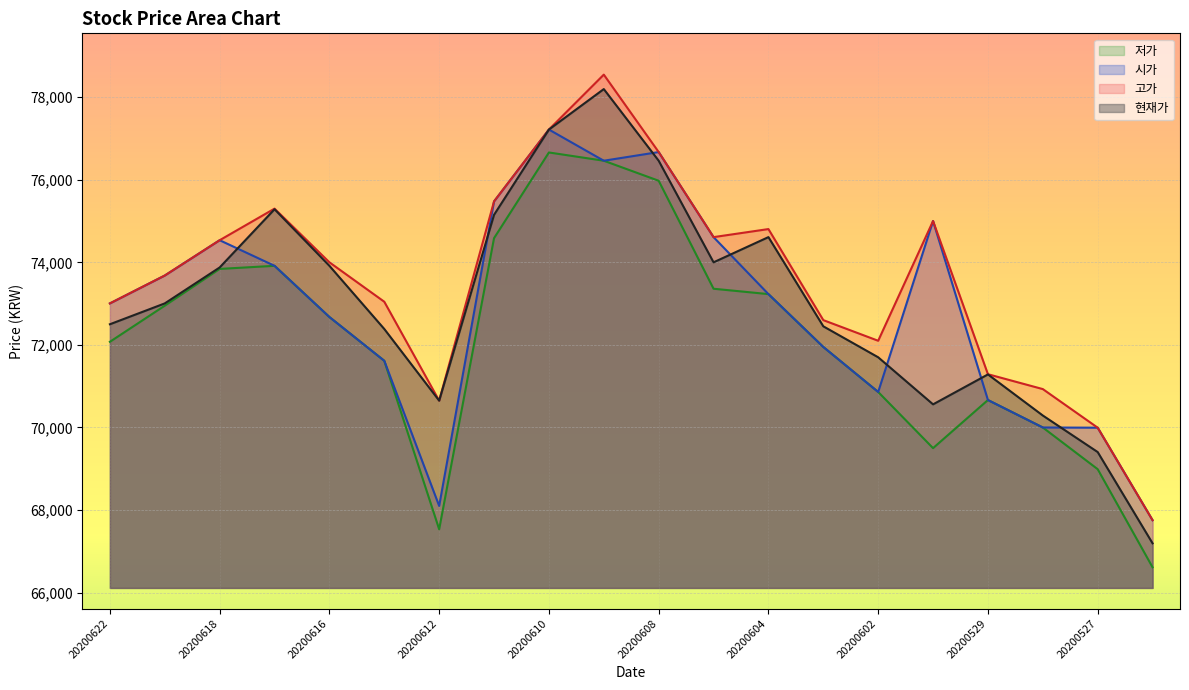

Reading left to right, list all the values displayed in this chart.

시가: 20200622=73005	20200619=73680	20200618=74535	20200617=73915	20200616=72675	20200615=71615	20200612=68100	20200611=75475	20200610=77215	20200609=76460	20200608=76670	20200605=74610	20200604=73230	20200603=71950	20200602=70860	20200601=75000	20200529=70665	20200528=70000	20200527=69995	20200526=67755
고가: 20200622=73005	20200619=73680	20200618=74535	20200617=75300	20200616=74000	20200615=73045	20200612=70650	20200611=75475	20200610=77215	20200609=78545	20200608=76670	20200605=74610	20200604=74805	20200603=72600	20200602=72100	20200601=75000	20200529=71290	20200528=70930	20200527=69995	20200526=67755
저가: 20200622=72075	20200619=72950	20200618=73840	20200617=73915	20200616=72675	20200615=71615	20200612=67535	20200611=74585	20200610=76660	20200609=76460	20200608=75975	20200605=73360	20200604=73230	20200603=71950	20200602=70860	20200601=69500	20200529=70665	20200528=70000	20200527=68990	20200526=66615
현재가: 20200622=72500	20200619=73005	20200618=73875	20200617=75285	20200616=73915	20200615=72385	20200612=70650	20200611=75150	20200610=77215	20200609=78195	20200608=76460	20200605=74000	20200604=74610	20200603=72450	20200602=71700	20200601=70560	20200529=71285	20200528=70290	20200527=69405	20200526=67195